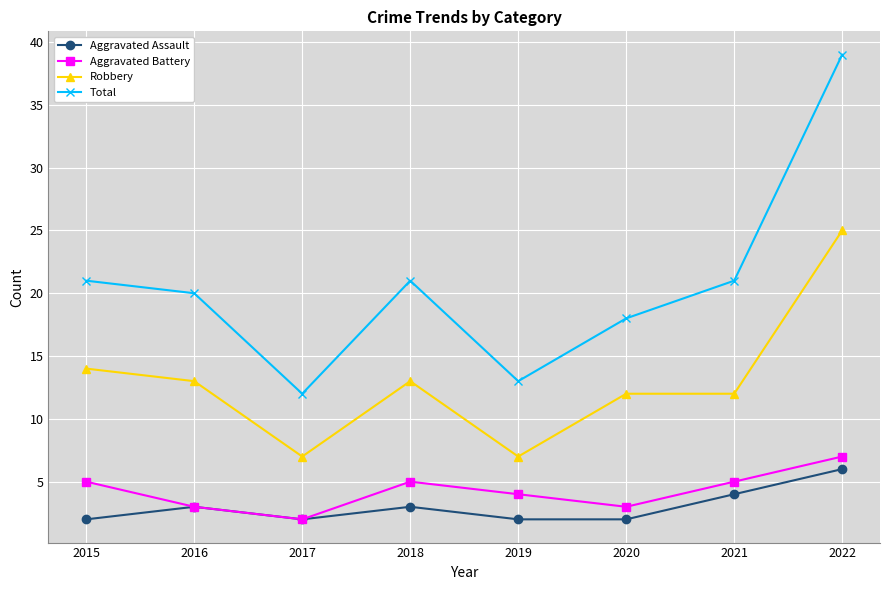

How many lines are shown in the chart?

4